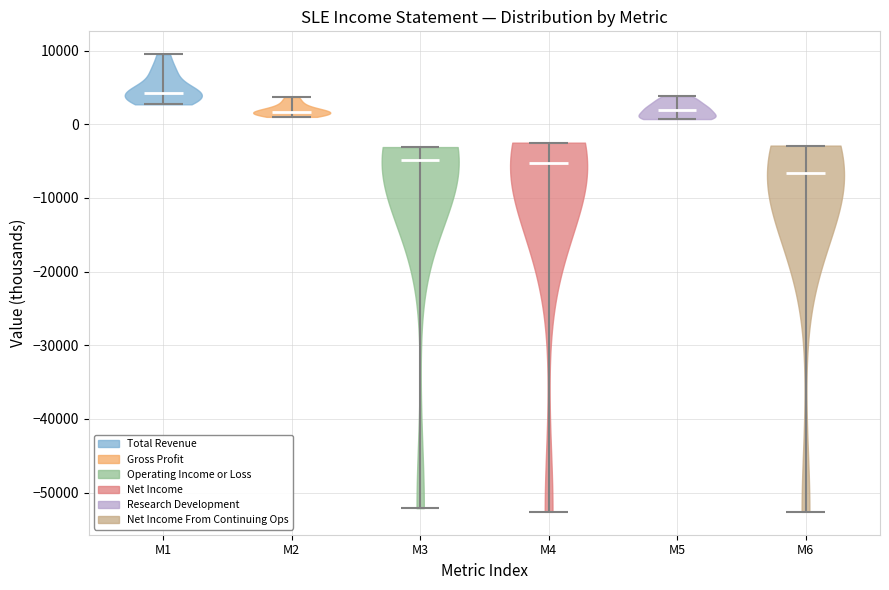

Which violin has the highest median line?

M1